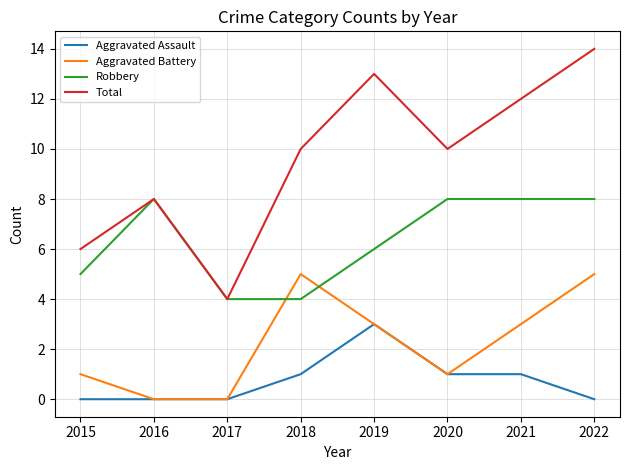

Reading left to right, what are all the values shown in this chart?

Aggravated Assault: 2015=0	2016=0	2017=0	2018=1	2019=3	2020=1	2021=1	2022=0
Aggravated Battery: 2015=1	2016=0	2017=0	2018=5	2019=3	2020=1	2021=3	2022=5
Robbery: 2015=5	2016=8	2017=4	2018=4	2019=6	2020=8	2021=8	2022=8
Total: 2015=6	2016=8	2017=4	2018=10	2019=13	2020=10	2021=12	2022=14